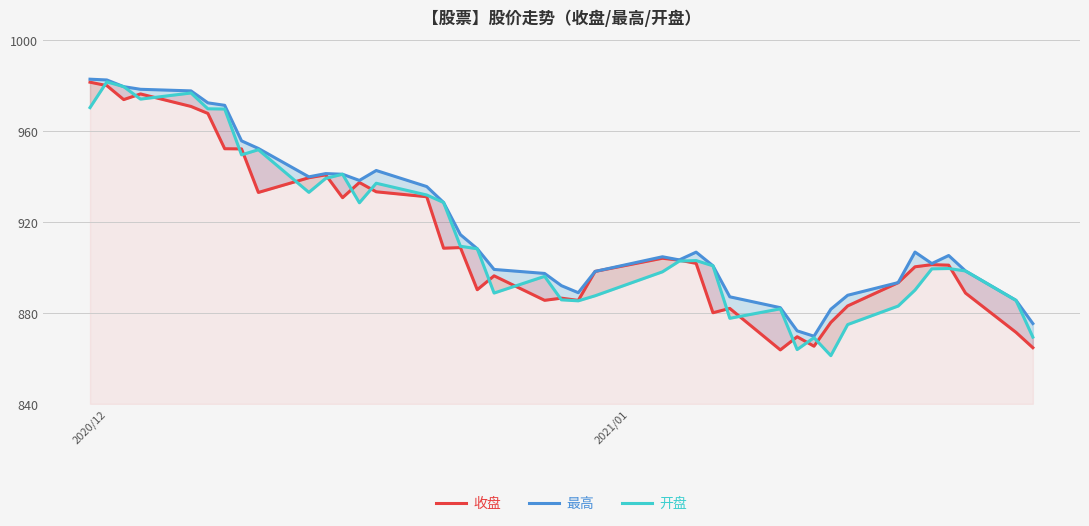

What is the average value of the 收盘 series?

912.6